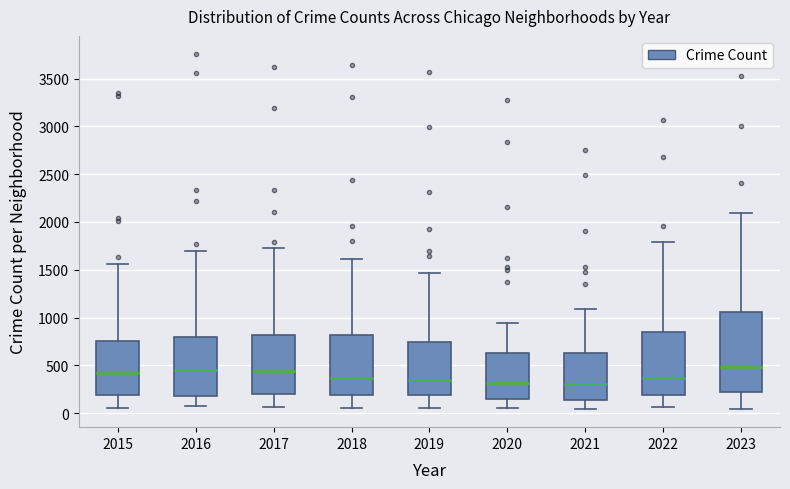

Where does the lower whisker of the box at x = 2018 end on the y-axis? The values are not printed on the chart, so give them approximately, as read against the axis.

50